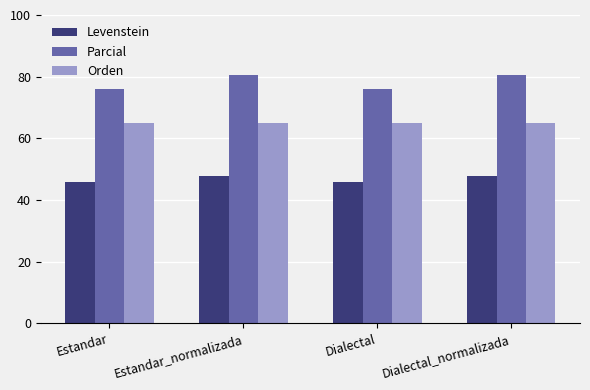

Which series has the largest total across all categories?

Parcial